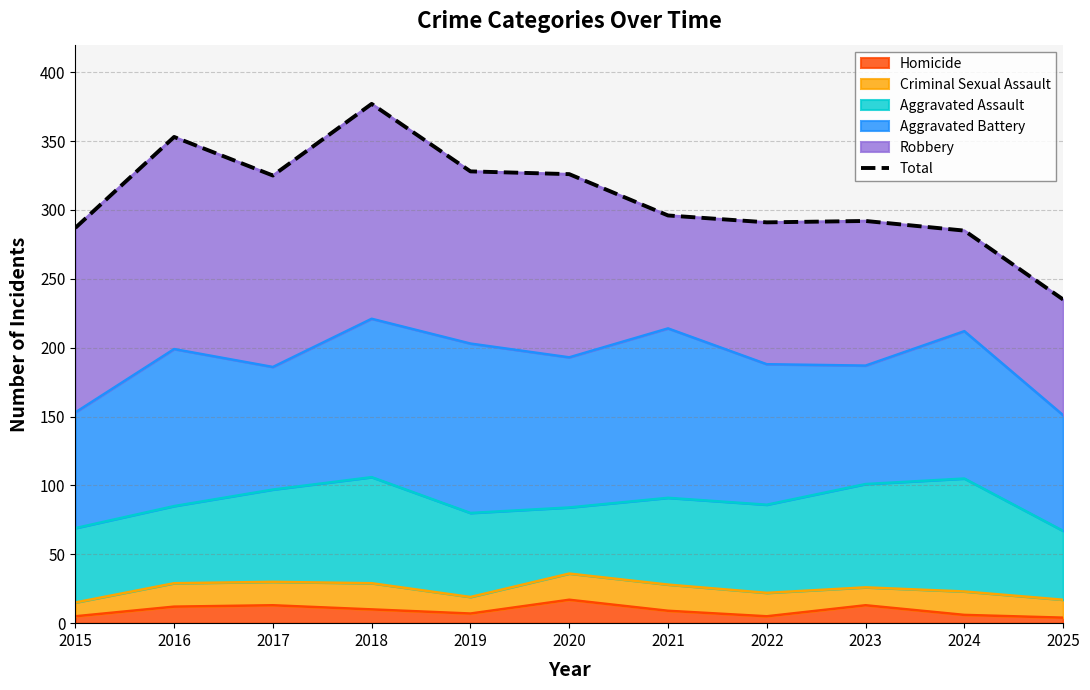

Where does the data first go above 296?

2016